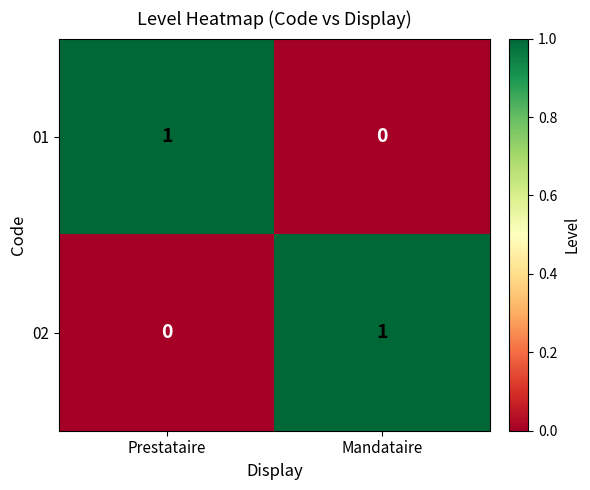

Count the number of categories in the chart.

2